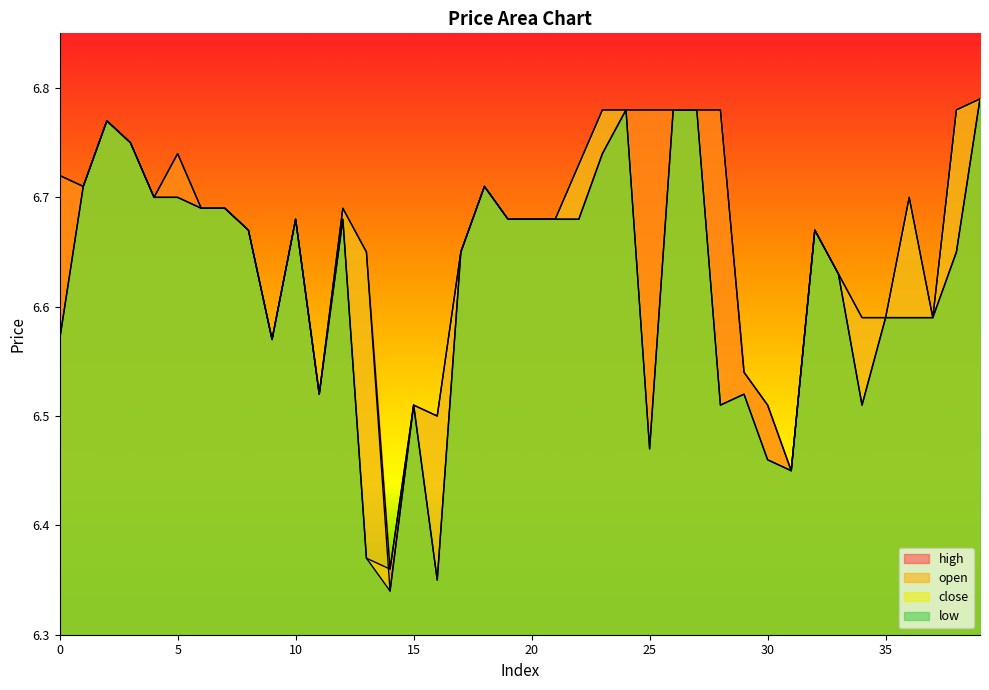

Is it true that close equals 10.0 at 6?

False